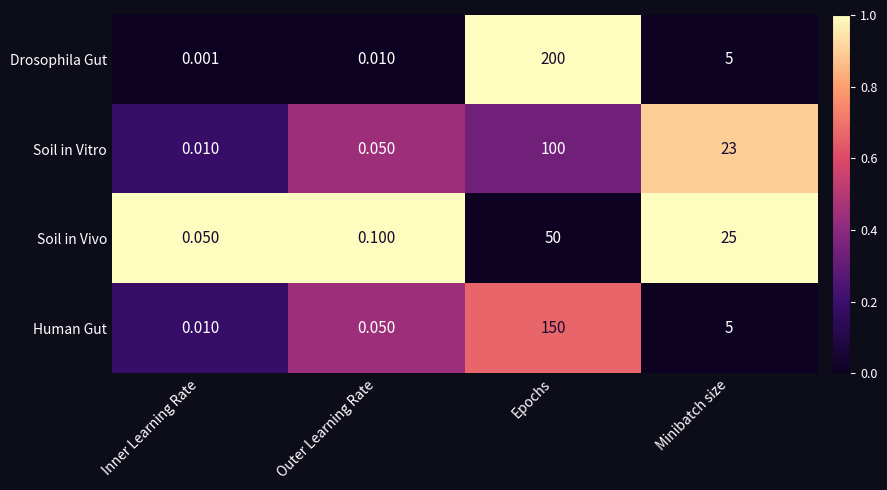

List the series in order of their peak value, lowest first.

Soil in Vivo, Soil in Vitro, Human Gut, Drosophila Gut